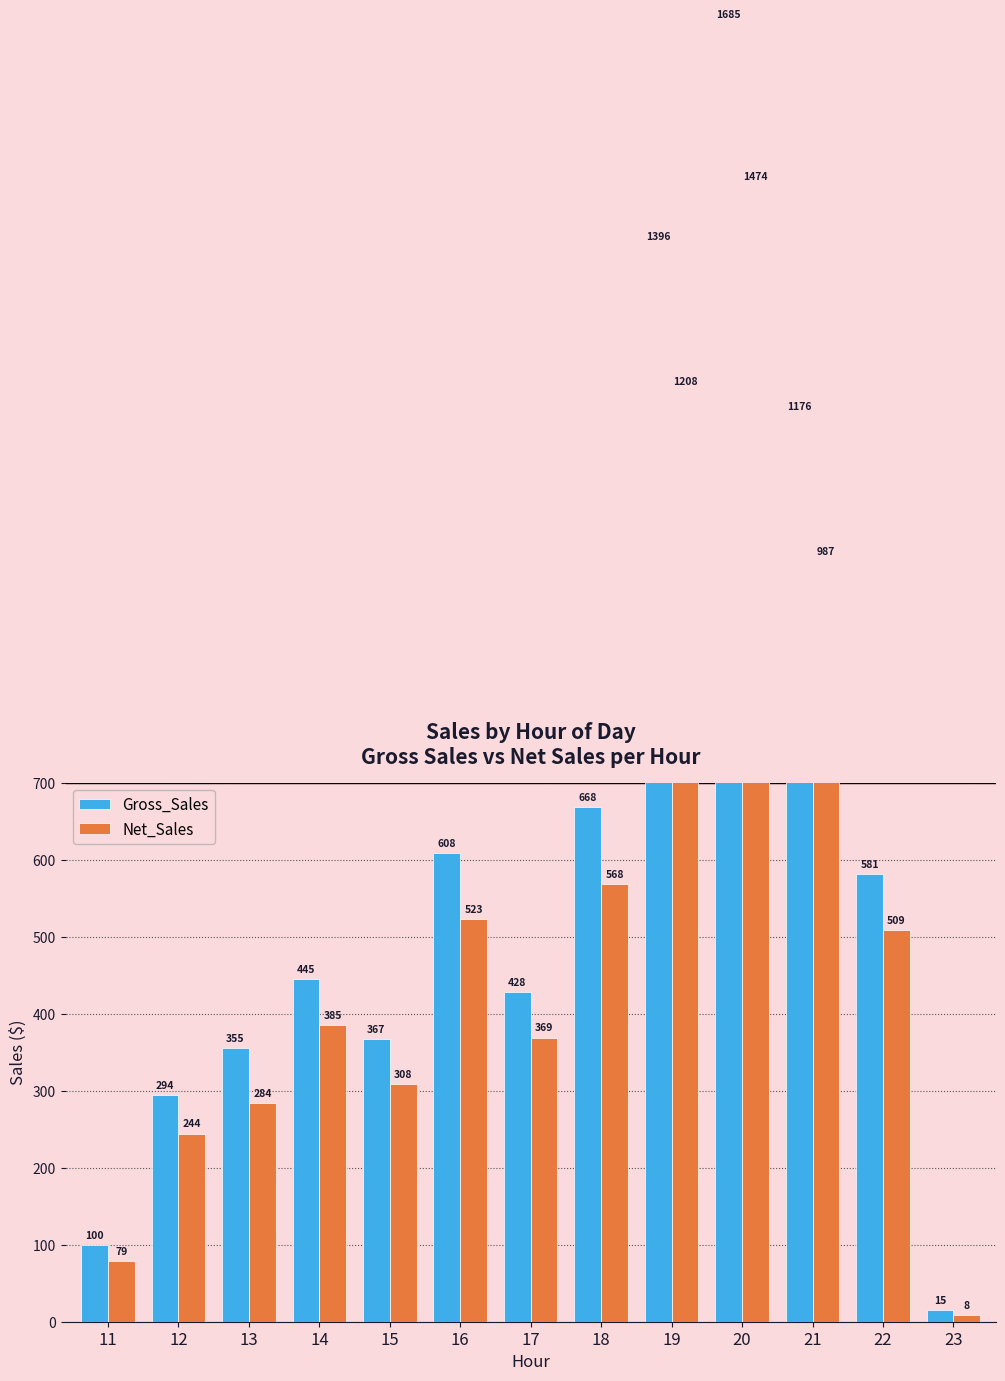

What is the spread (max minus min) of values at 18?

100.5